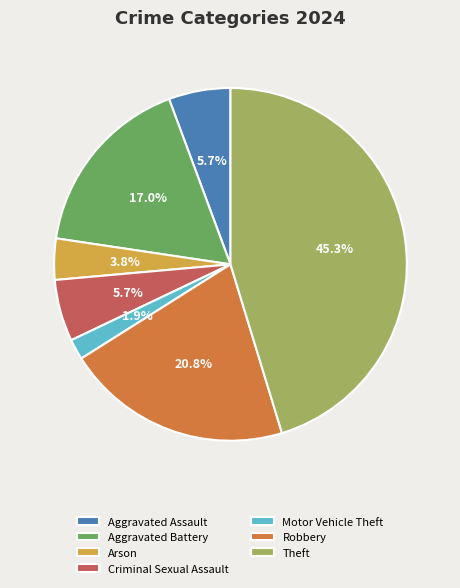

Is there a majority slice in this chart?

No